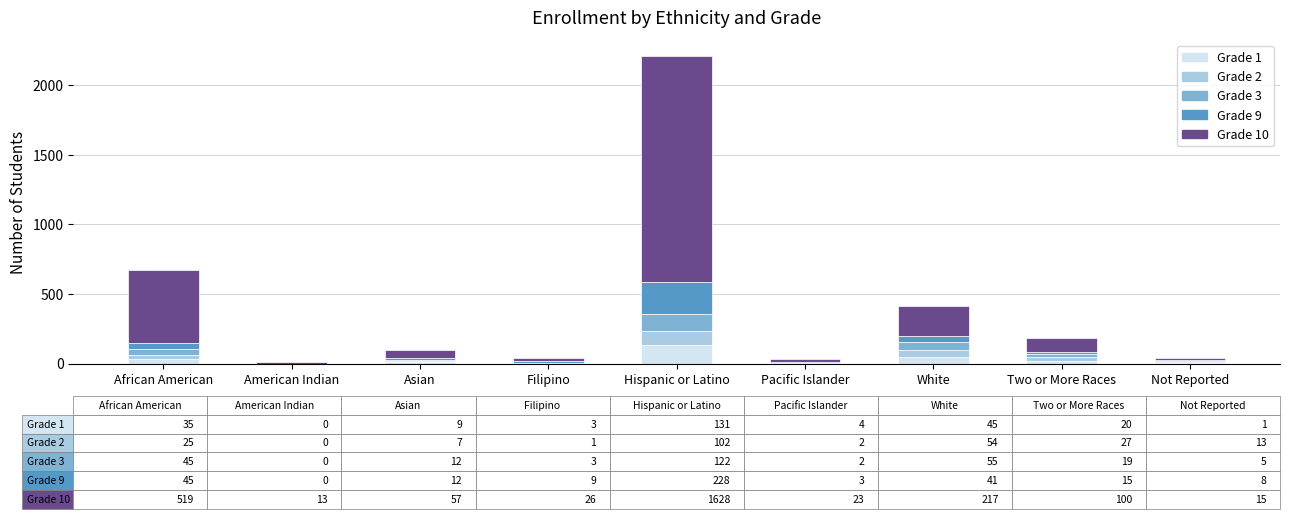

At which label does Grade 1 reach its peak?

Hispanic or Latino